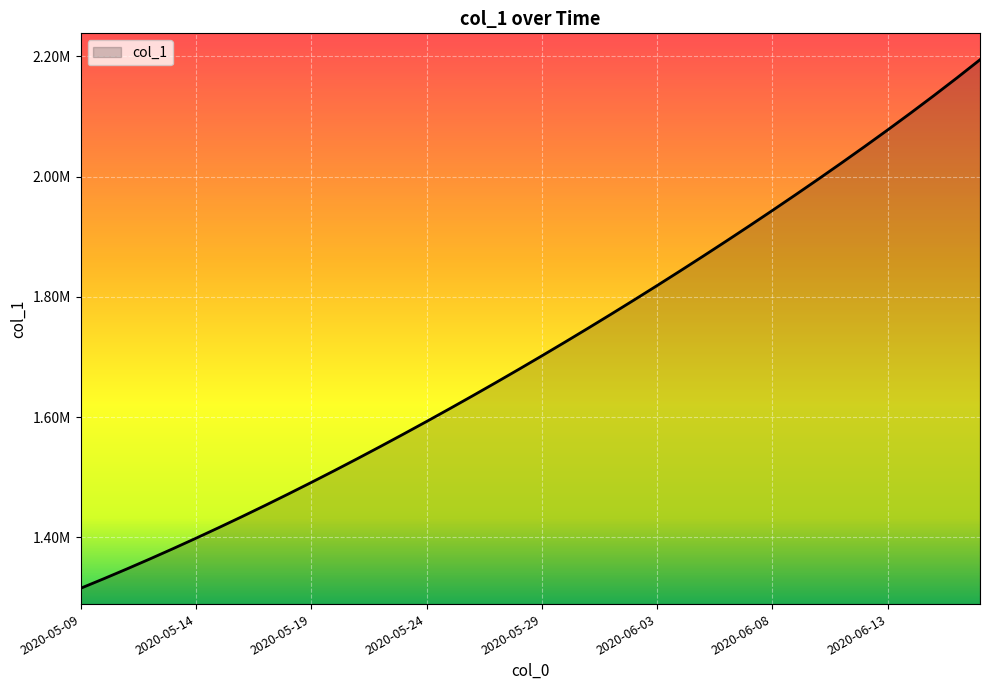

Does the chart have visible grid lines?

Yes